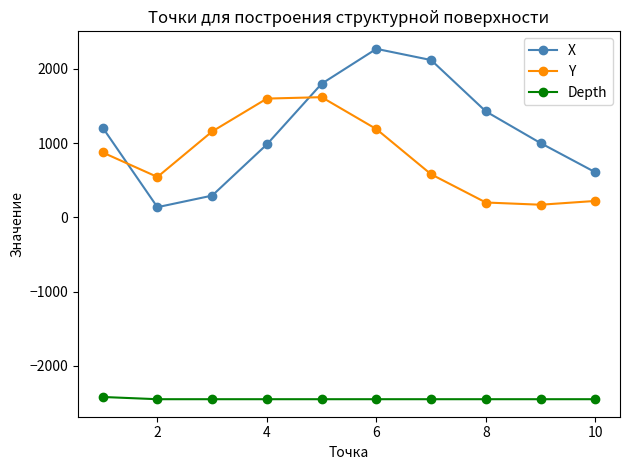

In X, how many points are lower than both neighbors (excluding endpoints)?

1